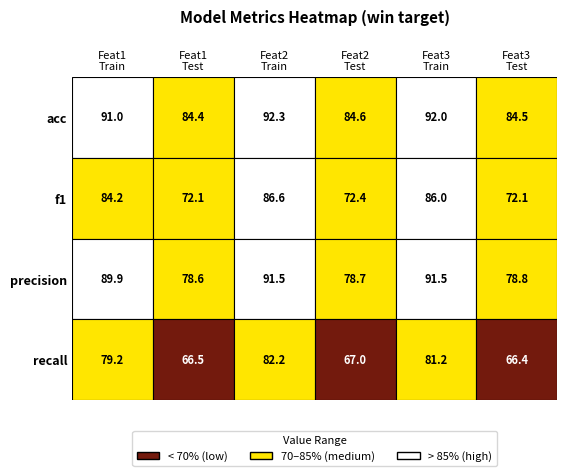

Is it true that feat3_tt equals 35.4 at 1?

False